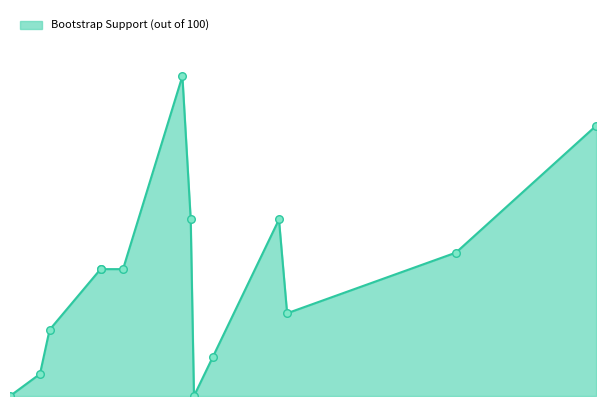

Is this an area chart (filled region under the line)?

Yes